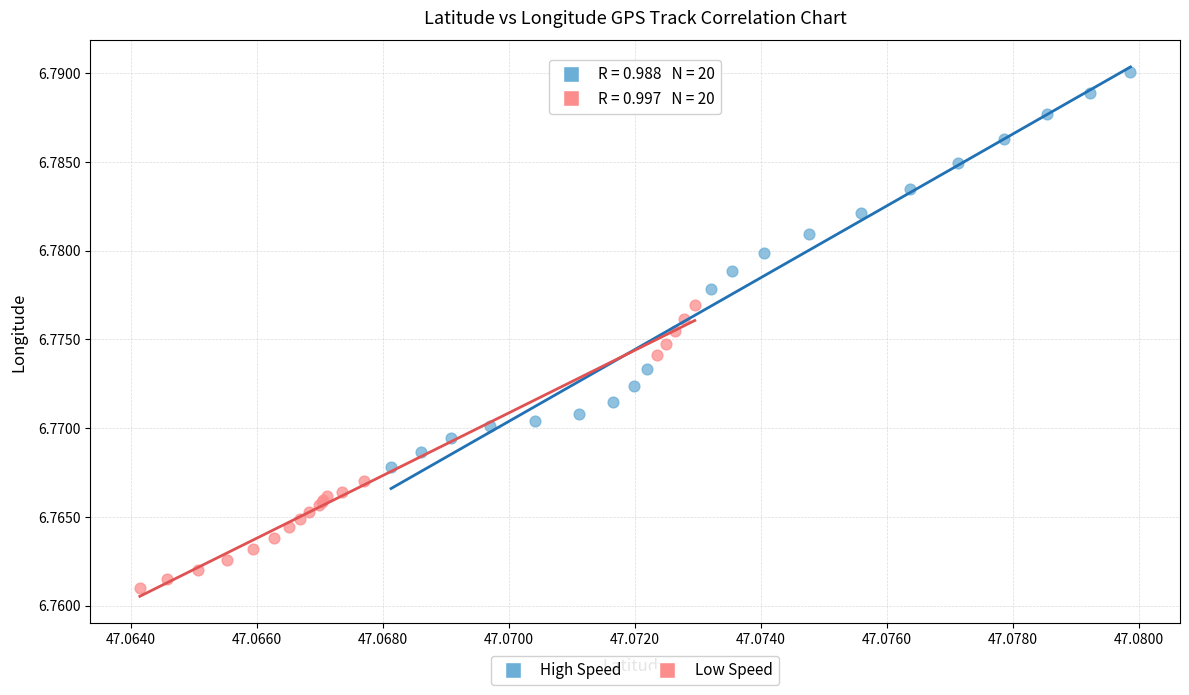

Which series contains the highest Y value?

High Speed